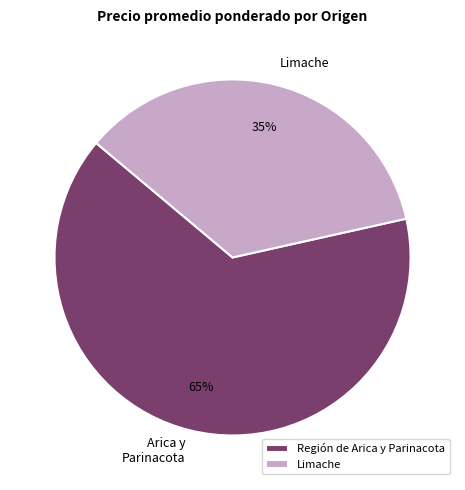

To the nearest percent, what percentage of the pie is Región de Arica y Parinacota?

65%